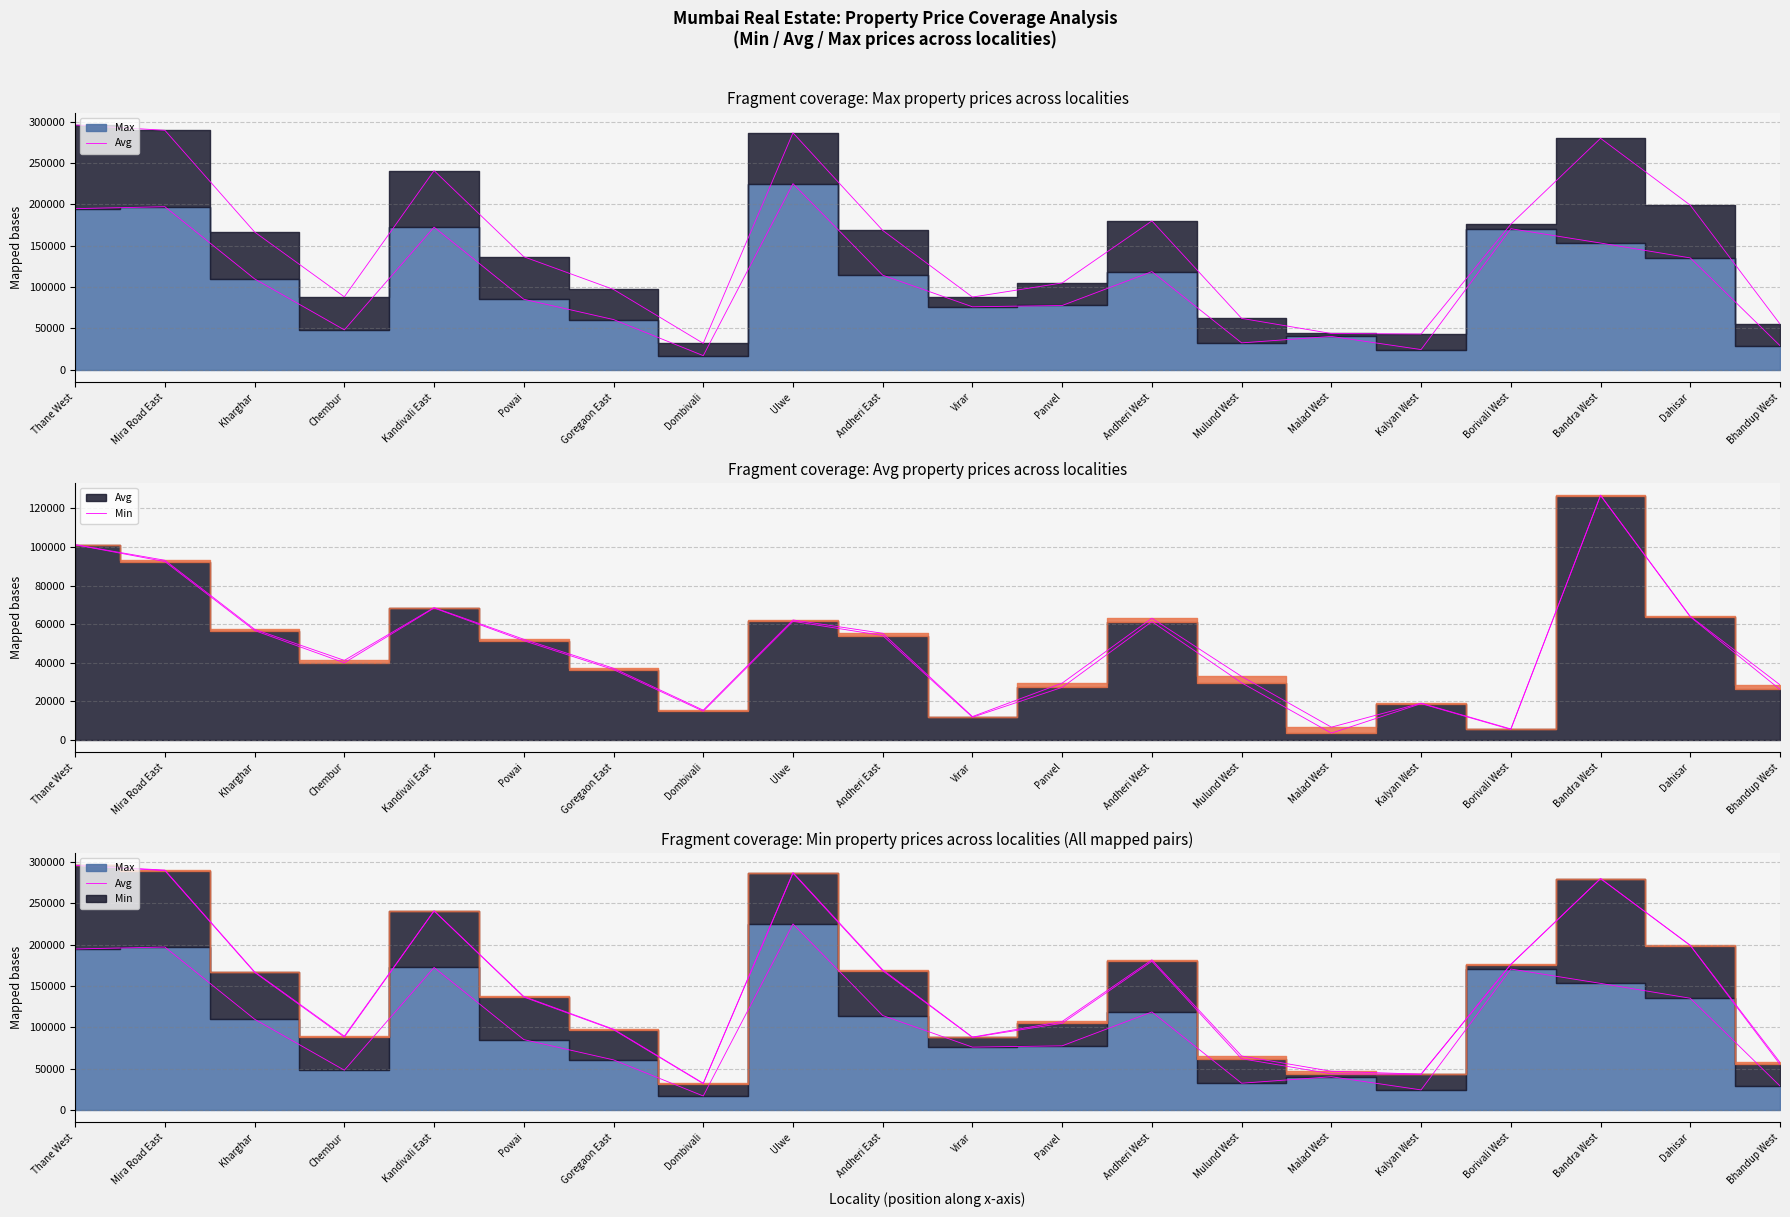

Reading left to right, list all the values displayed in this chart.

Max: Thane West=194951.0	Mira Road East=197266.0	Kharghar=109948.0	Chembur=48273.0	Kandivali East=172571.0	Powai=85308.0	Goregaon East=60771.0	Dombivali=17094.0	Ulwe=225193.0	Andheri East=114444.0	Virar=76212.0	Panvel=77778.0	Andheri West=118750.0	Mulund West=32553.0	Malad West=40373.0	Kalyan West=24444.0	Borivali West=170667.0	Bandra West=153333.0	Dahisar=135333.0	Bhandup West=29195.0
Avg: Thane West=101187.3	Mira Road East=92444.6	Kharghar=56700.8	Chembur=39984.2	Kandivali East=68358.2	Powai=51426.9	Goregaon East=36444.5	Dombivali=14877.9	Ulwe=61487.0	Andheri East=54111.0	Virar=11771.2	Panvel=27260.1	Andheri West=61324.8	Mulund West=29609.9	Malad West=3524.6	Kalyan West=18820.8	Borivali West=5433.3	Bandra West=126661.2	Dahisar=63805.4	Bhandup West=26157.0